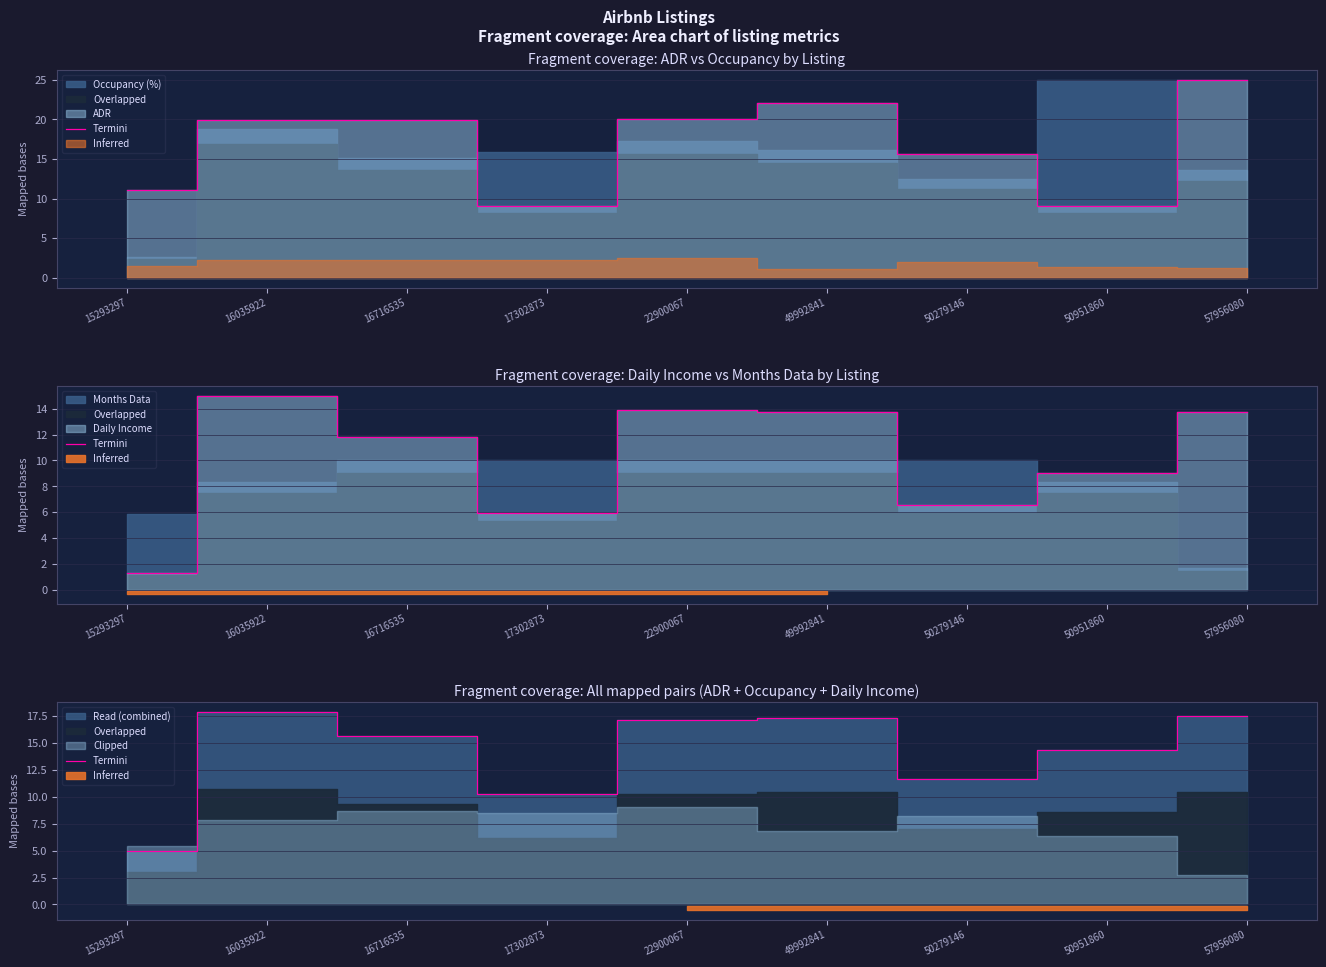

At which label is the value closest to 11?

50279146